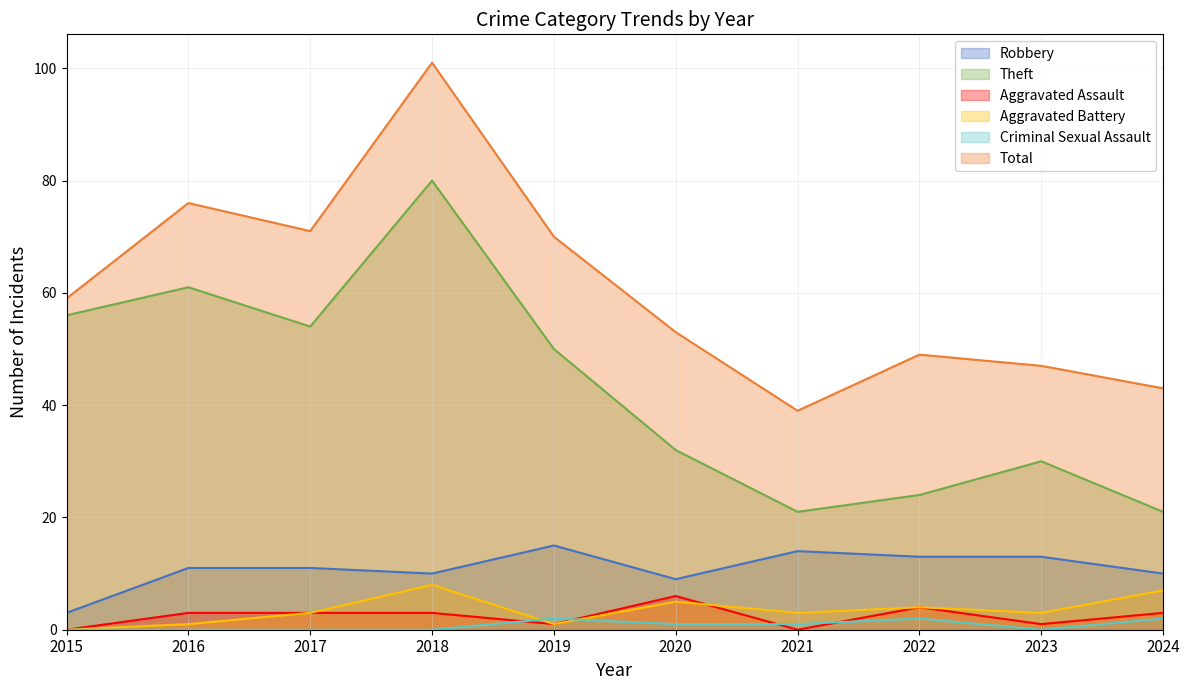

At 2016, list the series in order from largest to smallest.

Total, Theft, Robbery, Aggravated Assault, Aggravated Battery, Criminal Sexual Assault